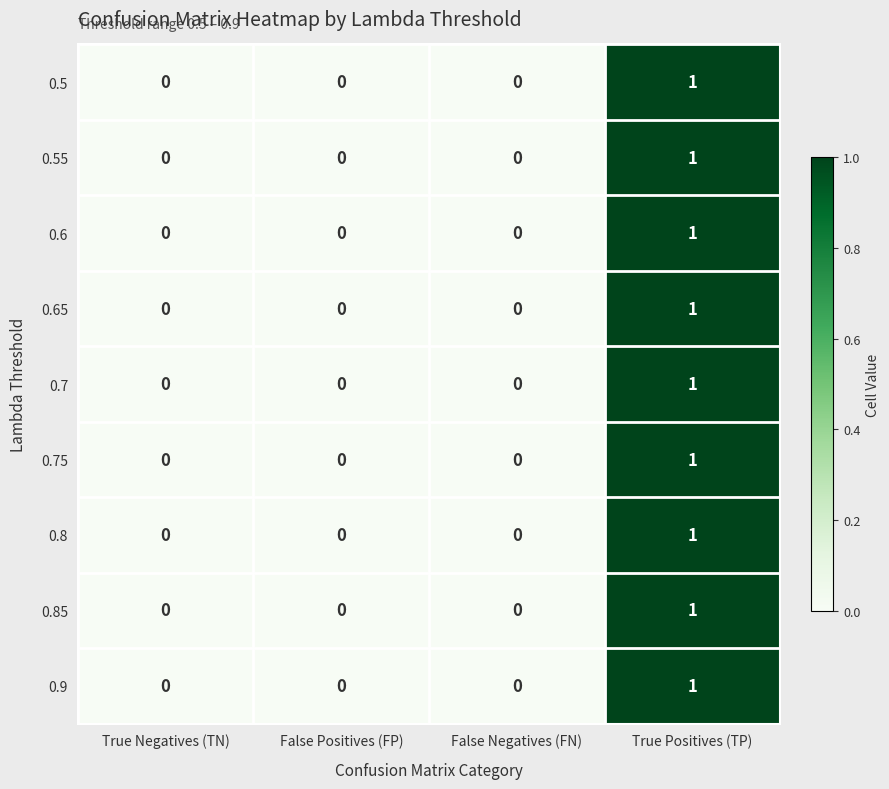

Is the value of 0.75 at False Negatives (FN) greater than the value of 0.85 at True Positives (TP)?

No